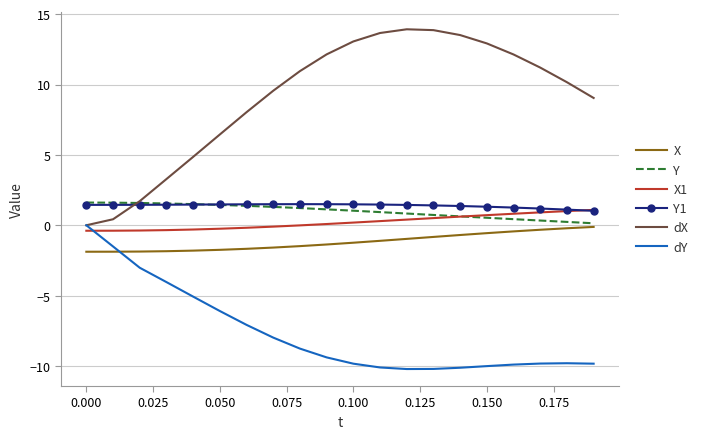

What is the highest value of the Y series?

1.6